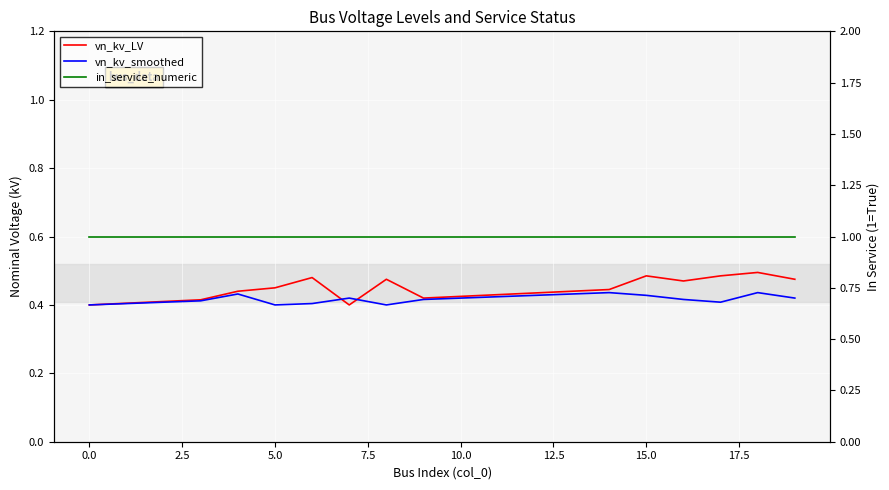

At how many categories does at least one series exceed 0?

20